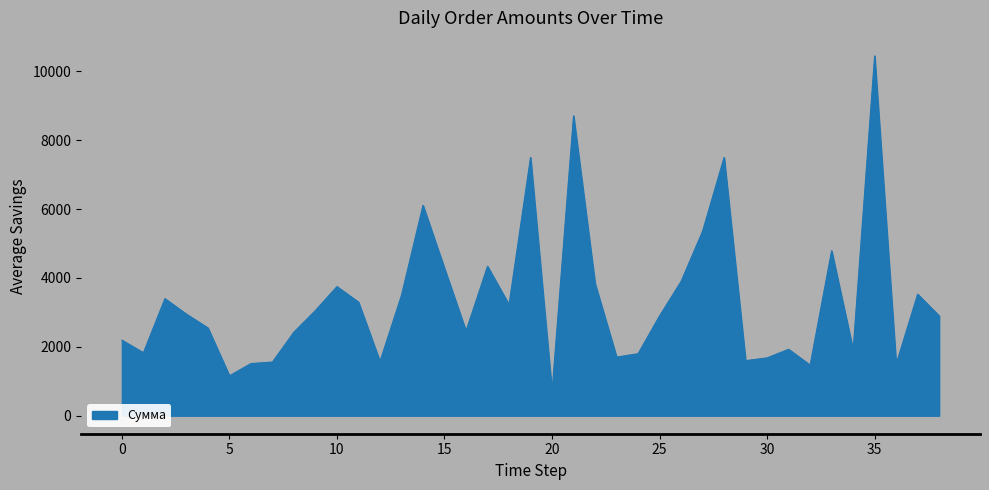

Does the chart display data point markers on the line(s)?

No